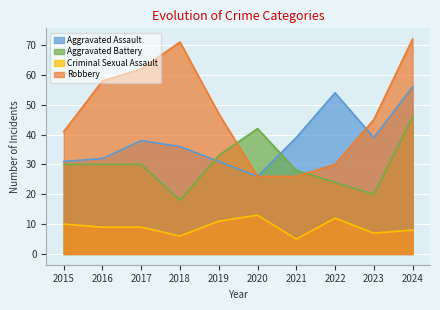

Rank the series at 2023 from highest to lowest value.

Robbery, Aggravated Assault, Aggravated Battery, Criminal Sexual Assault